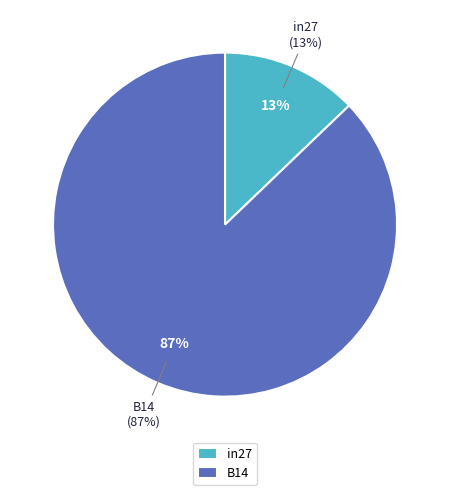

Which has a higher value, in27 or B14?

B14